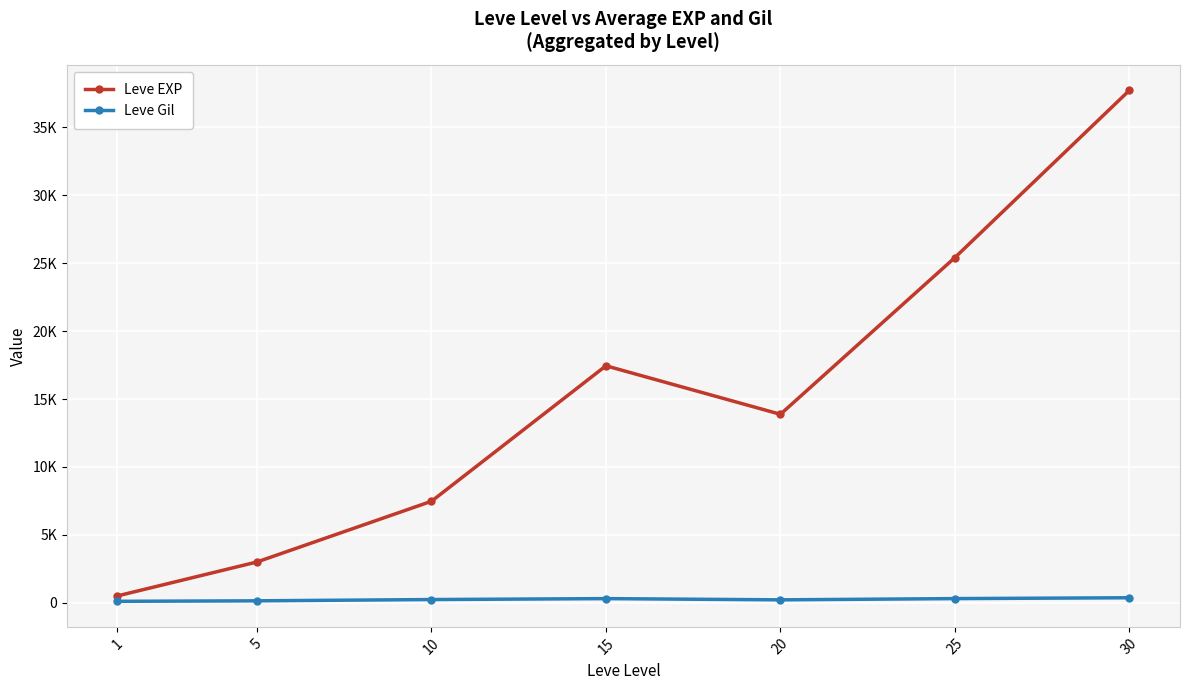

What are all the series names shown in the legend?

Leve EXP, Leve Gil